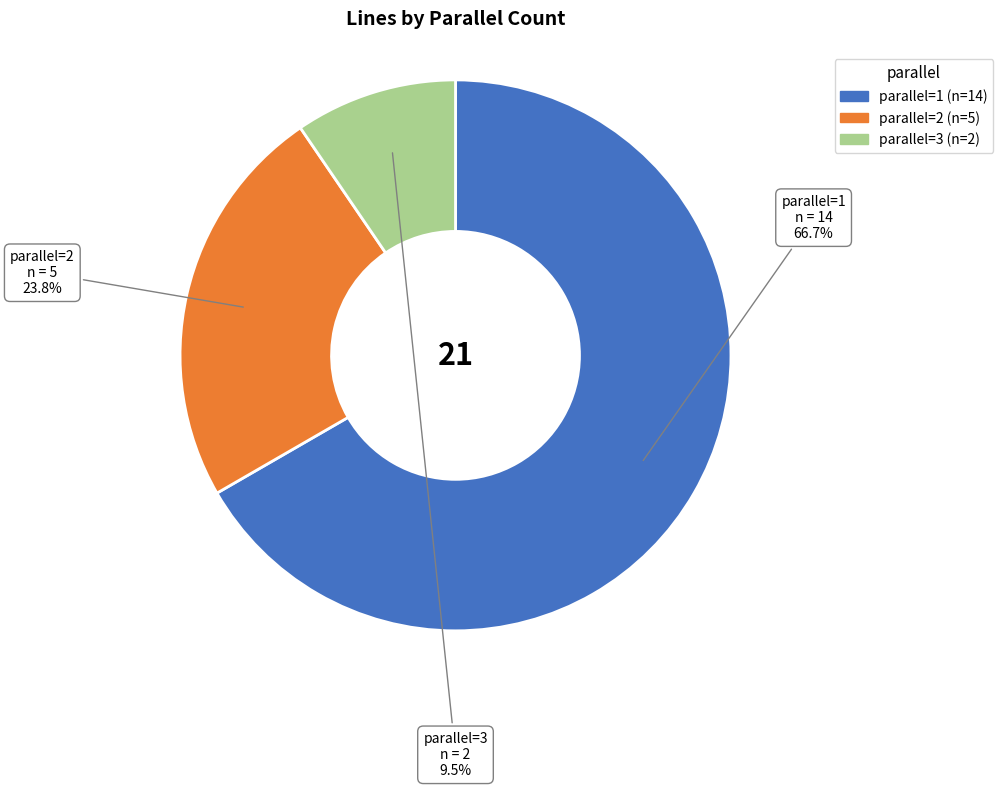

Combined, what portion of the pie is parallel=3 and parallel=1?

76.2%